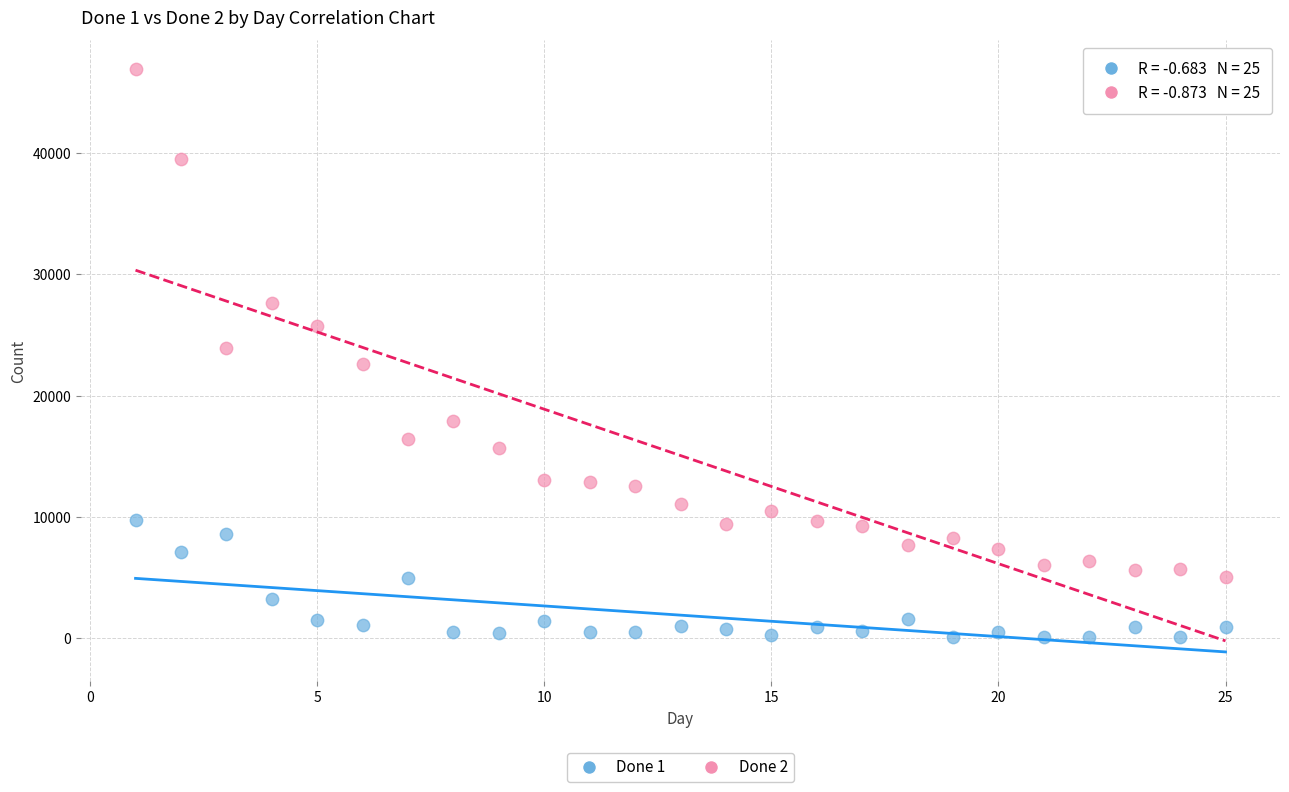

Which series reaches the minimum Y coordinate?

Done 1